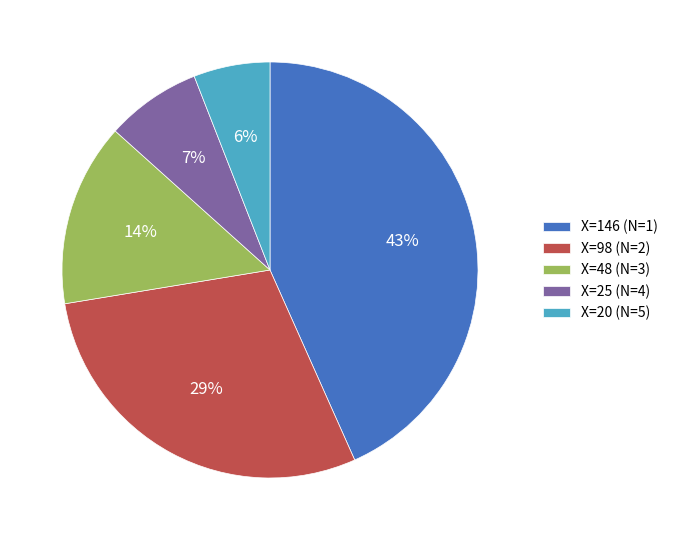

To the nearest percent, what is the difference between the X=98 (N=2) and X=146 (N=1) slice percentages?

14%